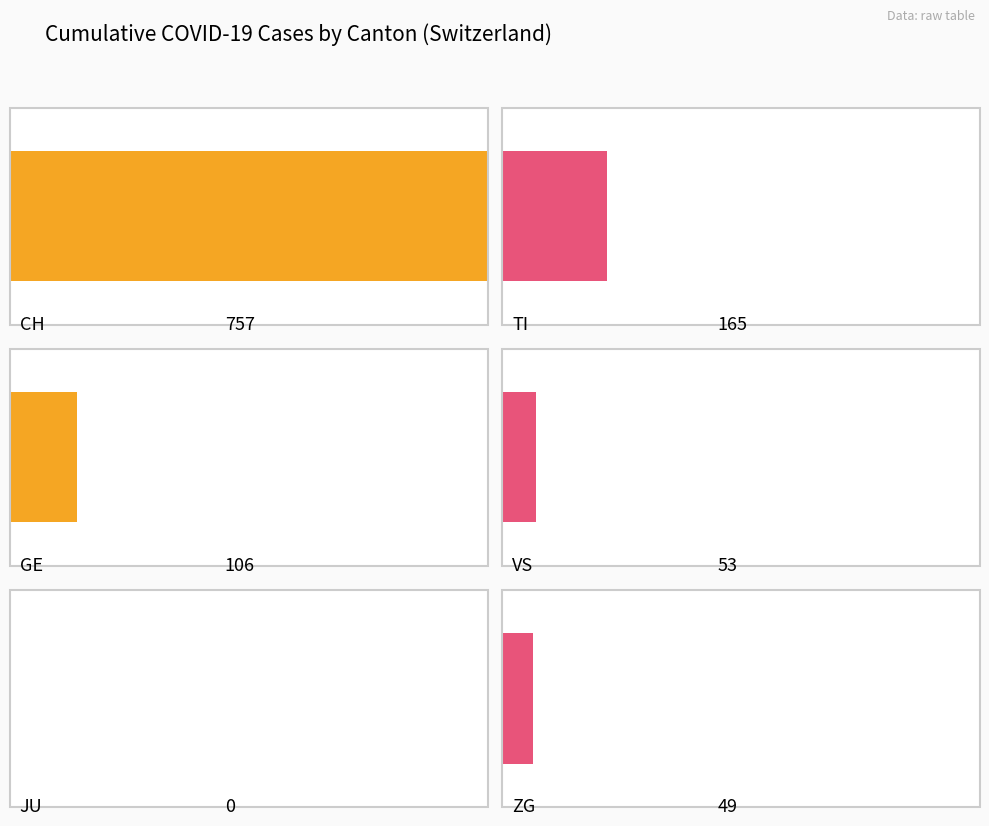

Does the chart contain any negative values?

No